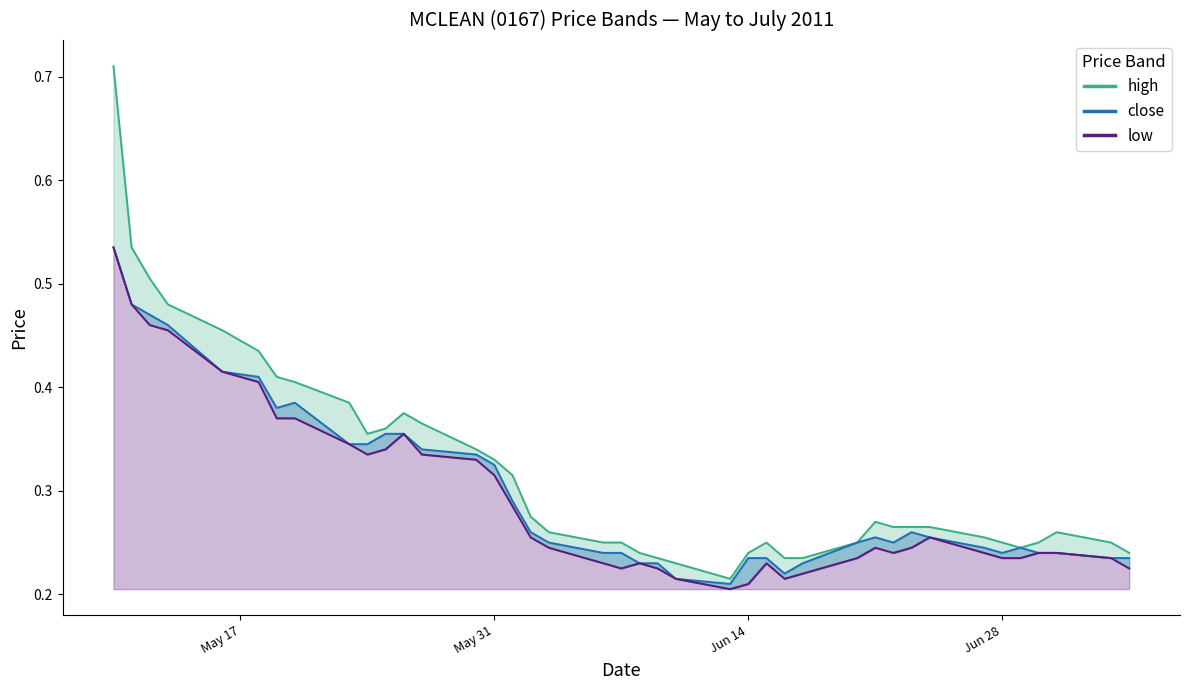

The value of low at 2011-05-23 is 0.3. True or false?

True